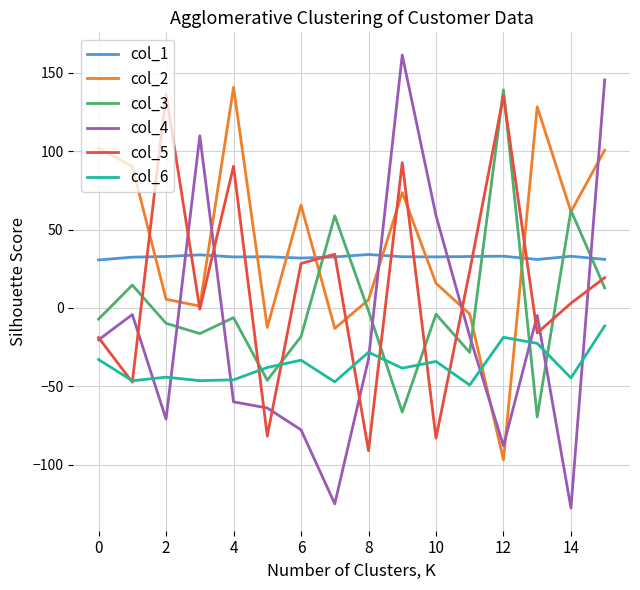

Which series has the largest range (max minus min)?

col_4